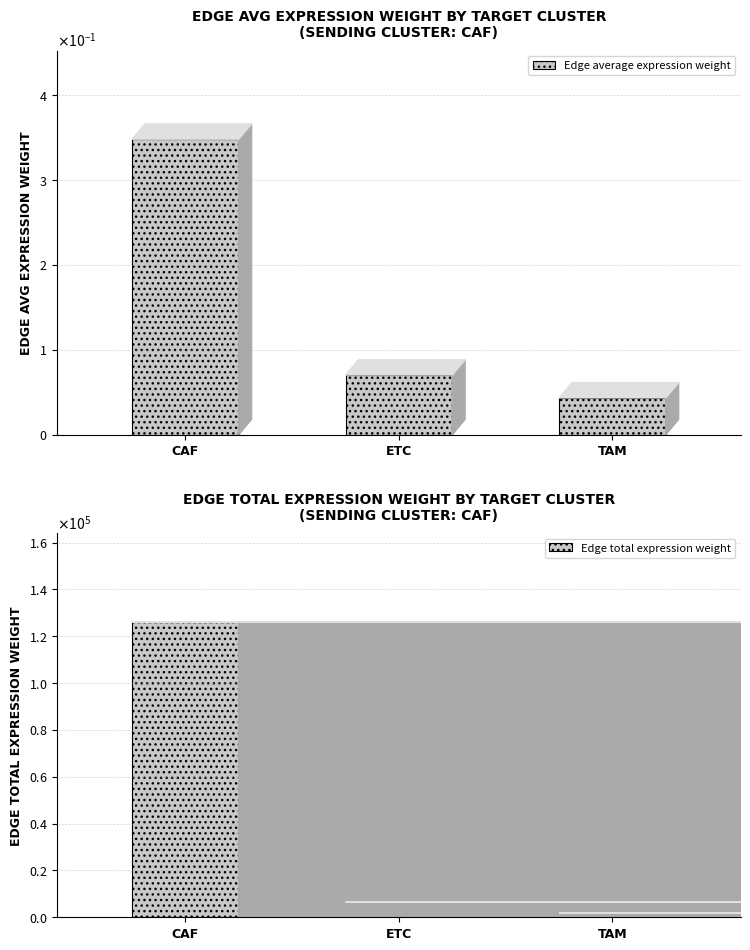

List the series in order of their overall mean, highest first.

Edge total expression weight, Edge average expression weight